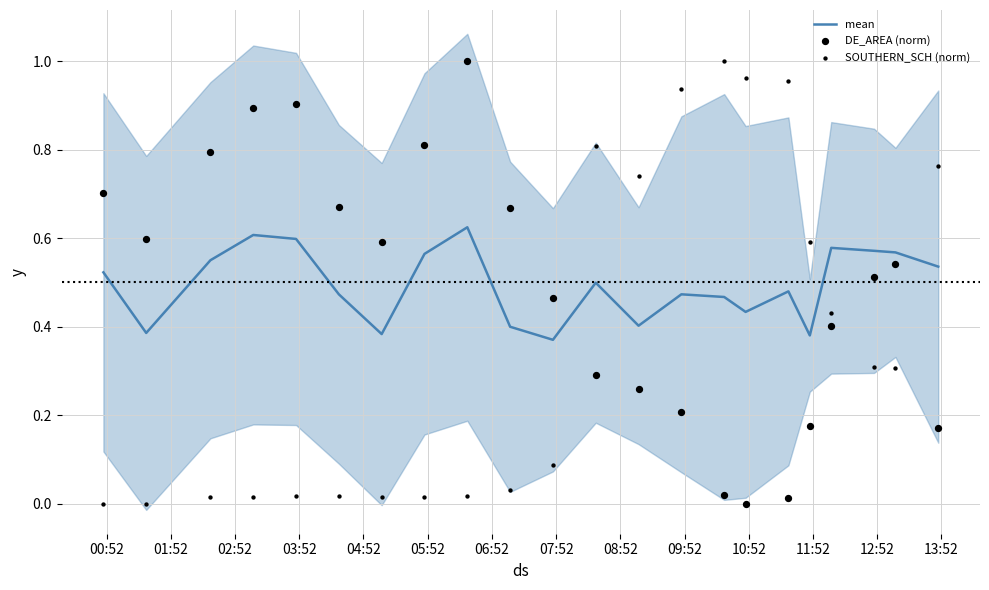

Which series has the largest Y range (max minus min)?

SOUTHERN_SCH (norm)